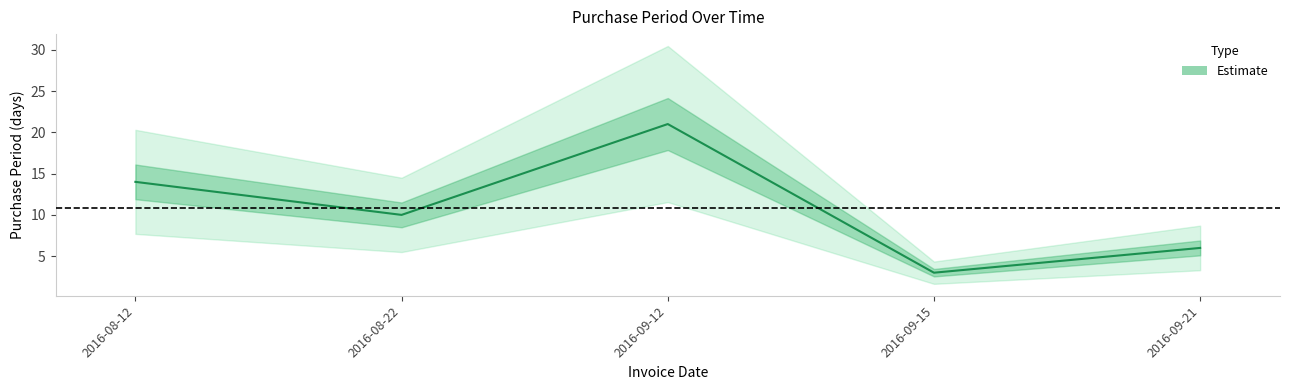

Reading right to left, what are all the values shown in this chart?

6	3	21	10	14